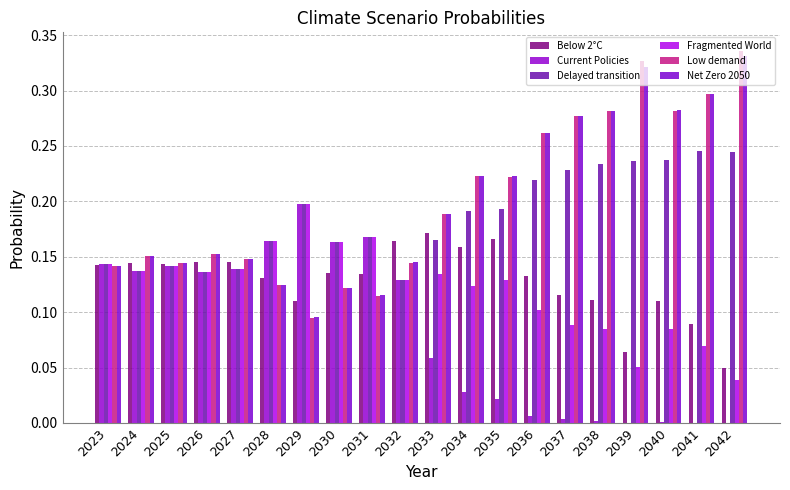

Which series has the widest spread of values?

Low demand